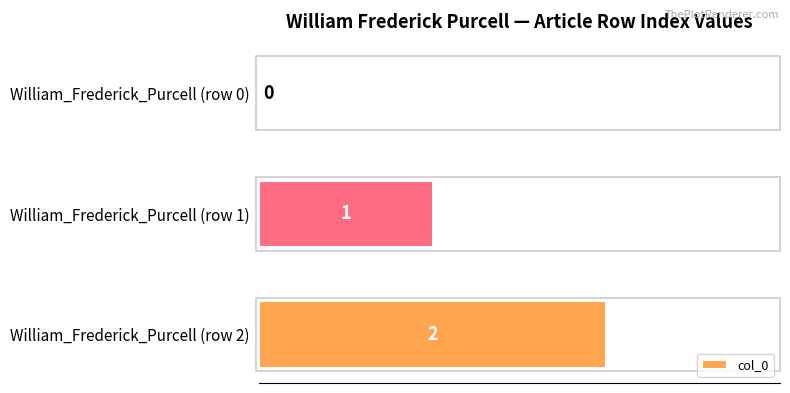

Does the chart contain stacked bars?

No